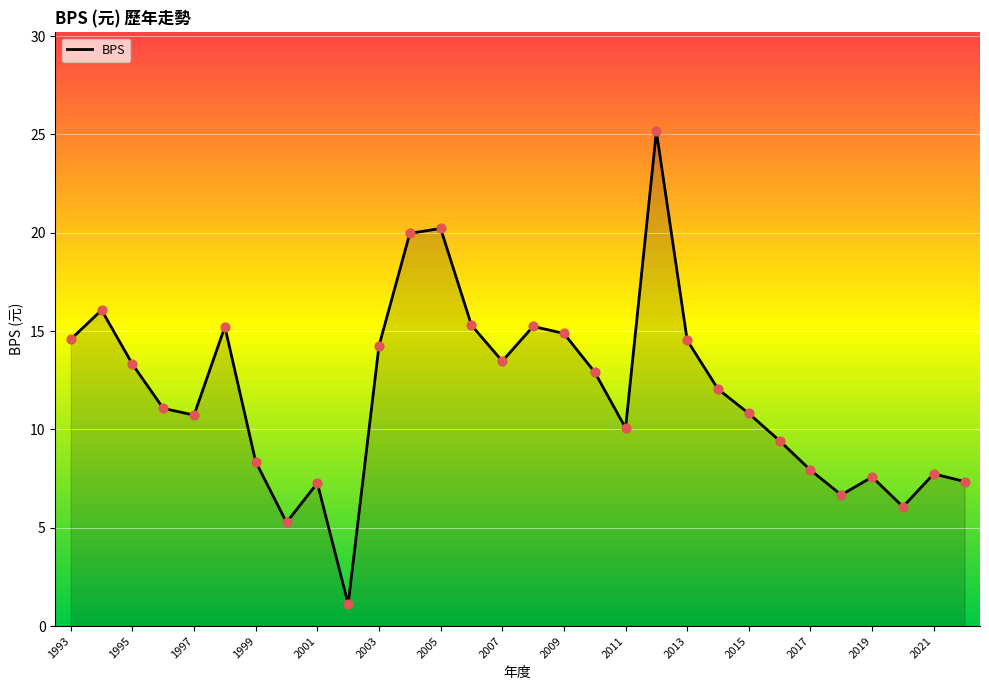

What is the smallest value displayed?

1.1